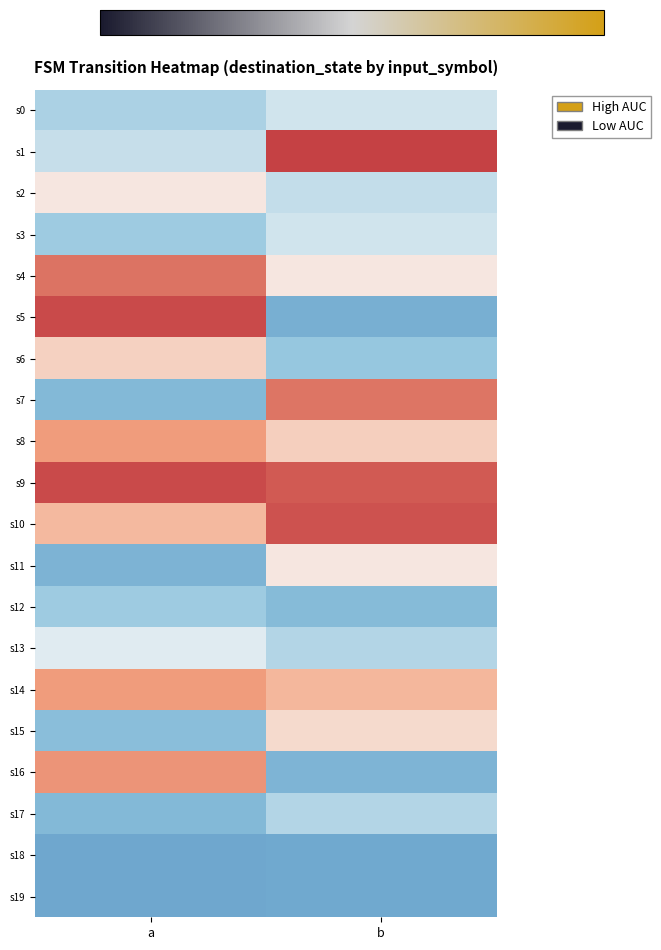

Which series has the largest total across all categories?

s9